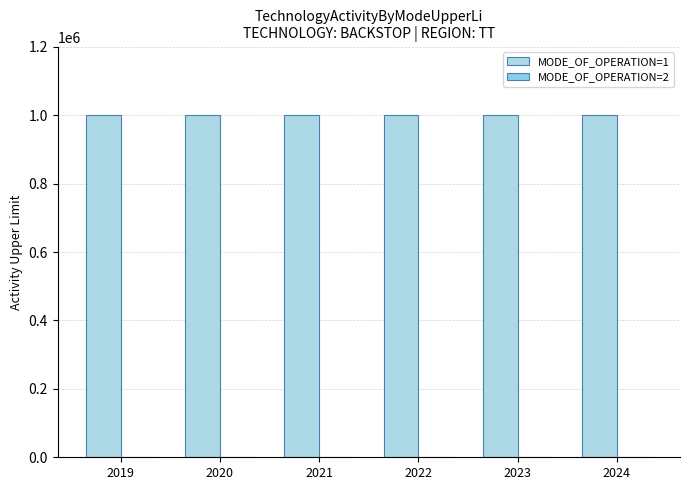

Reading left to right, transcribe all the data shown in this chart.

MODE_OF_OPERATION=1: 999999	999999	999999	999999	999999	999999
MODE_OF_OPERATION=2: 0	0	0	0	0	0